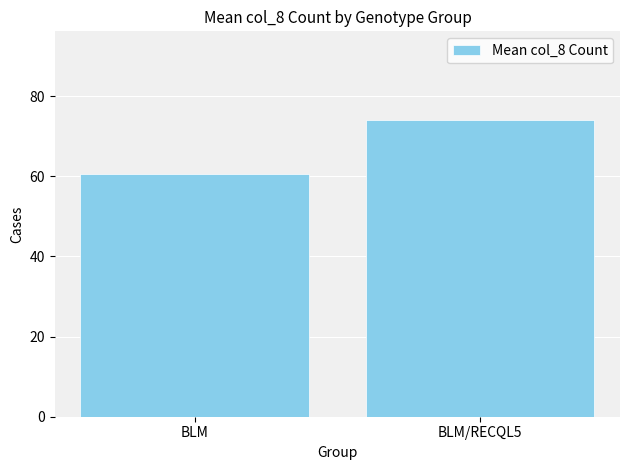

The chart shows a value of 74.0 at BLM/RECQL5. True or false?

True